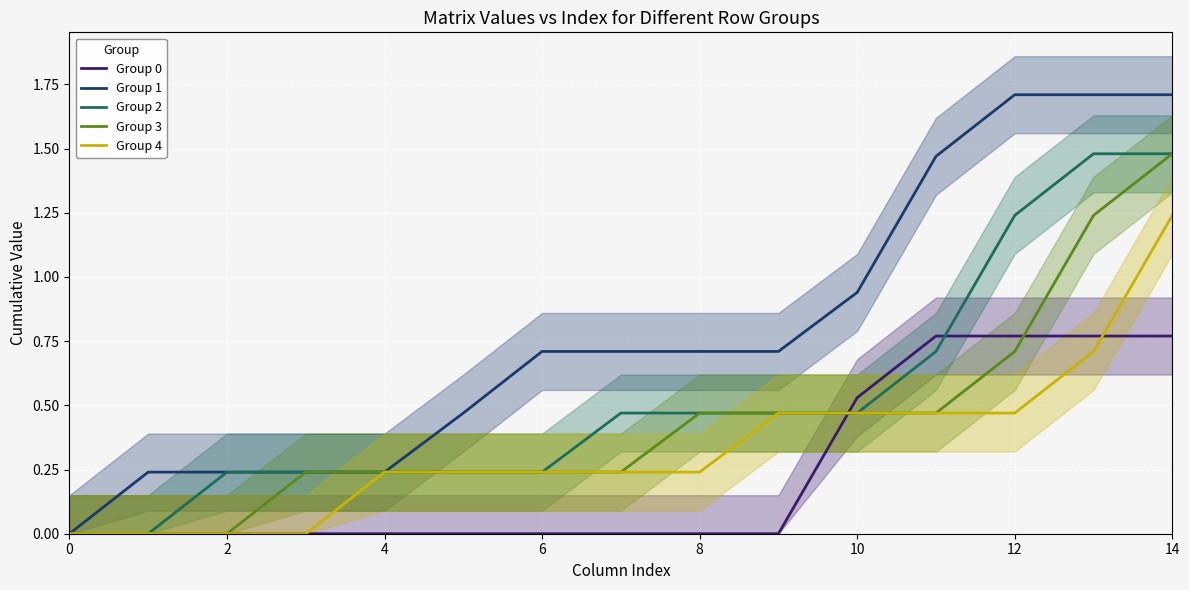

True or false: Group 3 has a value of 1.1 at 12.

False